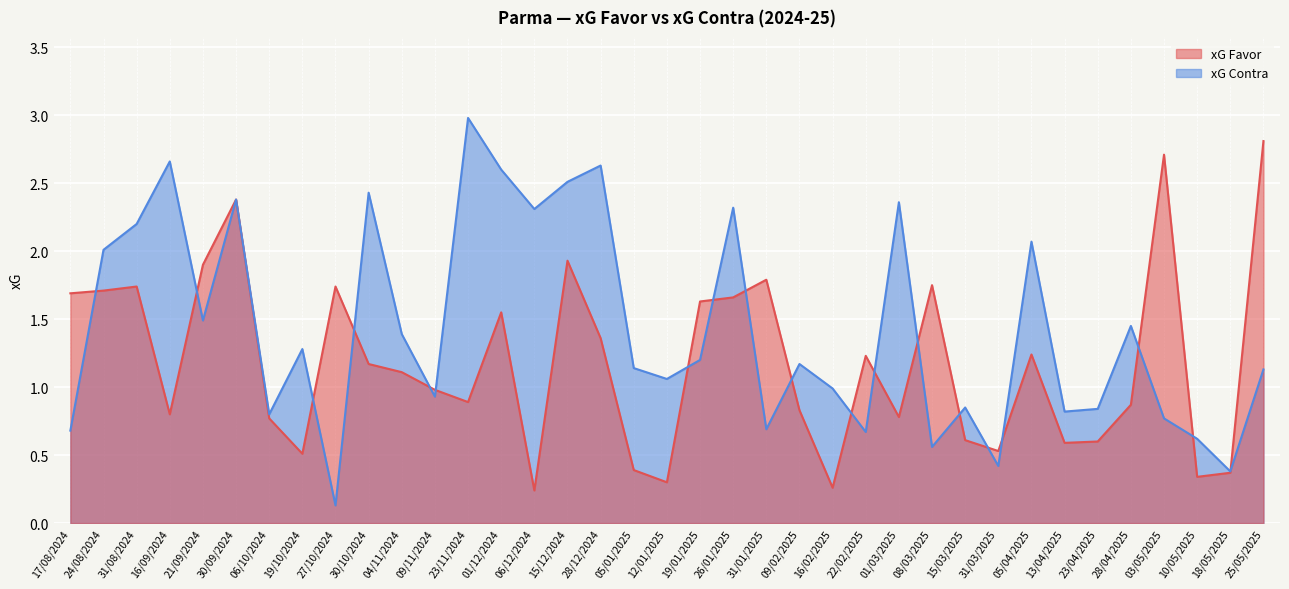

What is the value of the xG Contra point at the 33rd from the left?

1.4